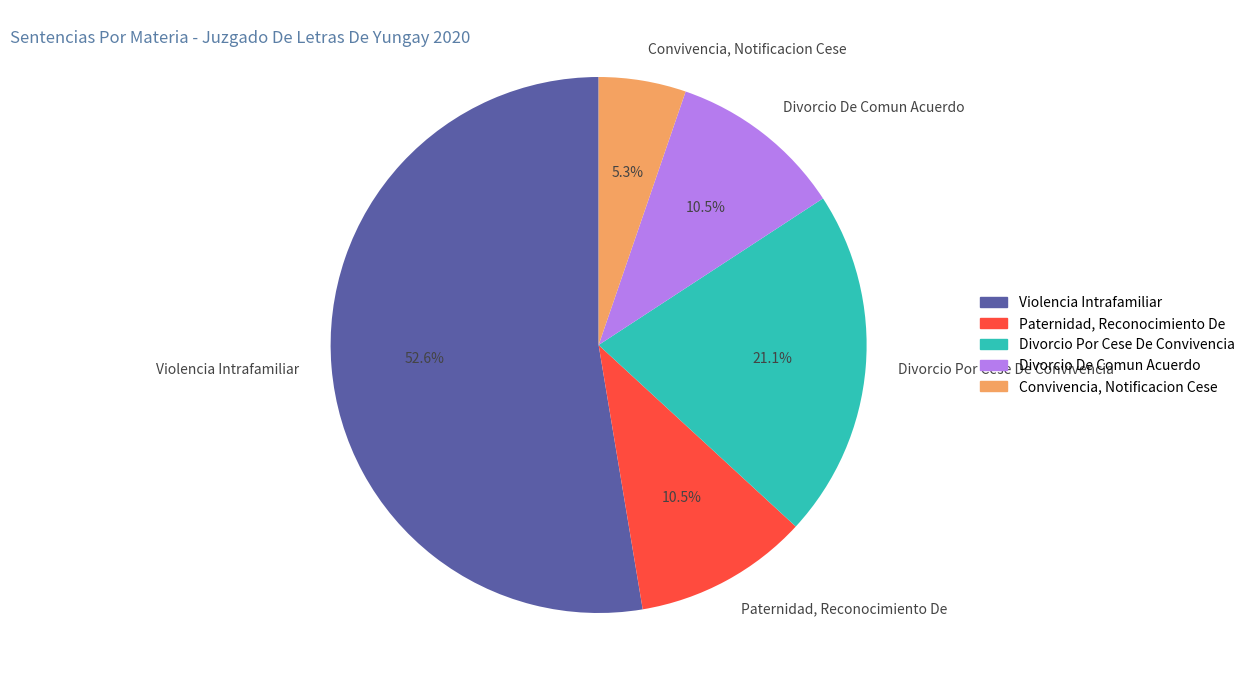

Combined, what portion of the pie is Divorcio De Comun Acuerdo and Divorcio Por Cese De Convivencia?

31.6%